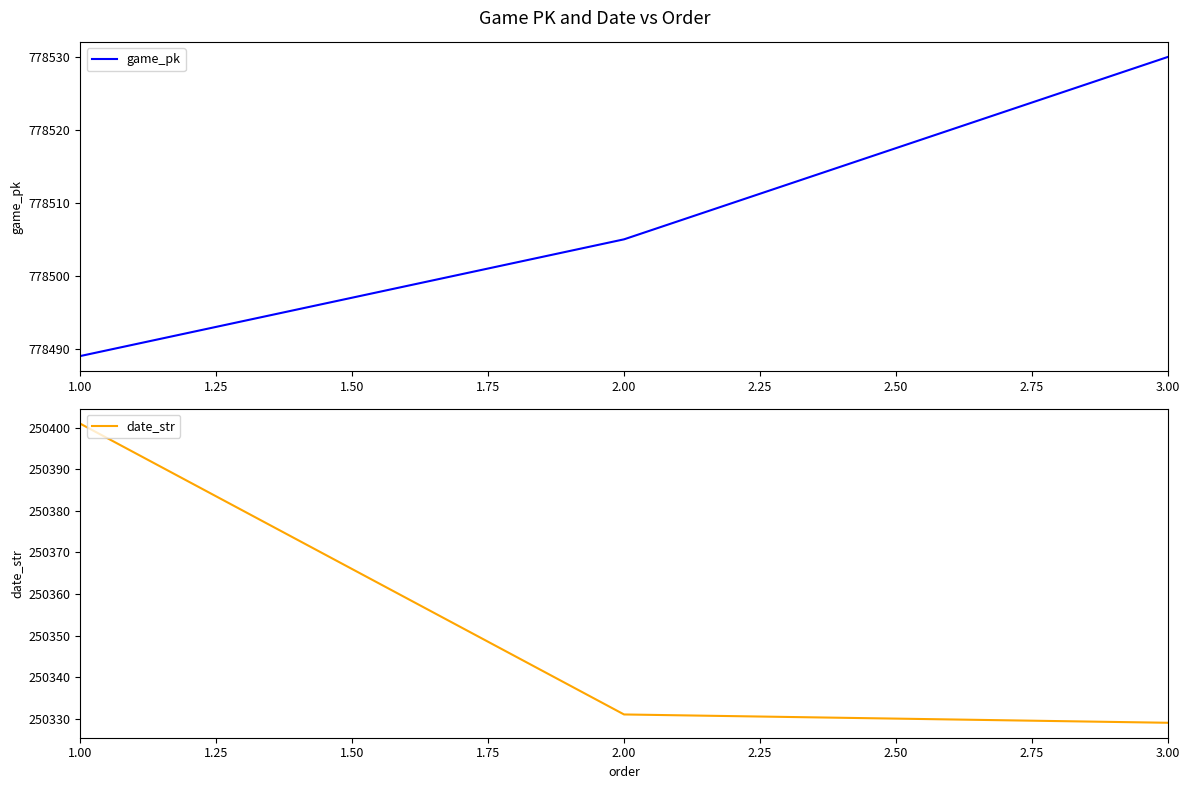

List the series in order of their peak value, lowest first.

date_str, game_pk